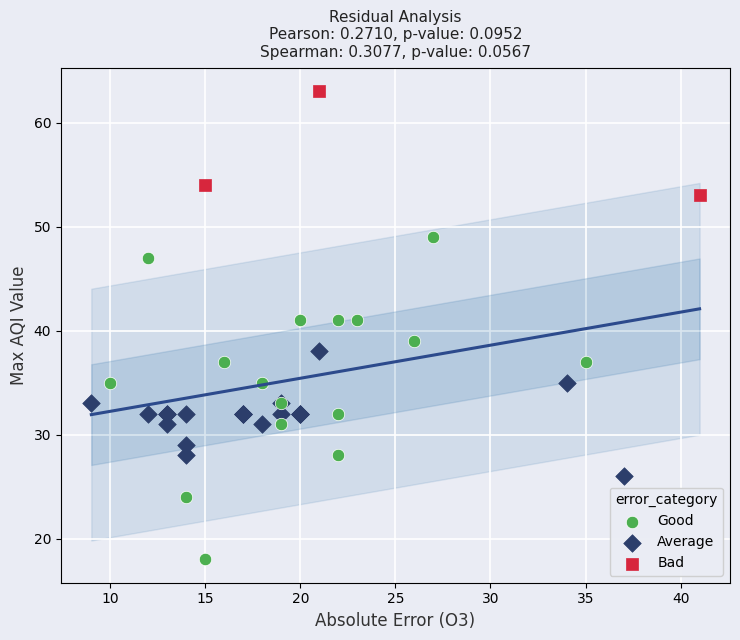

Which series contains the lowest Y value?

Good